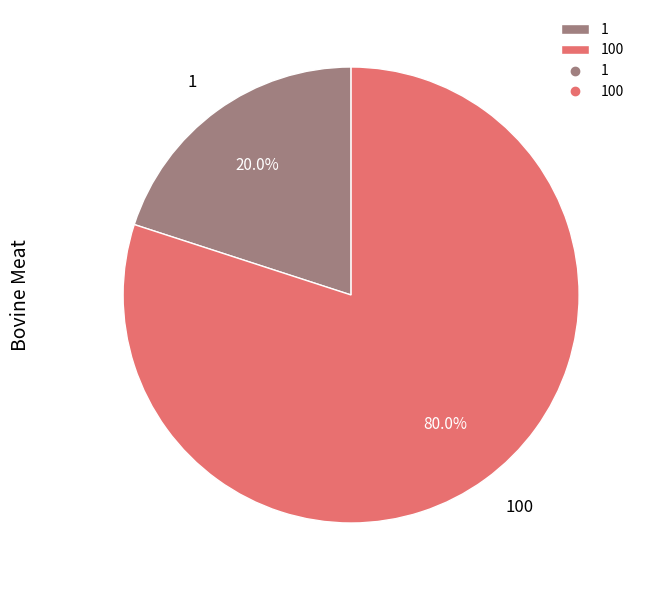

To the nearest percent, what portion does 1 represent?

20%